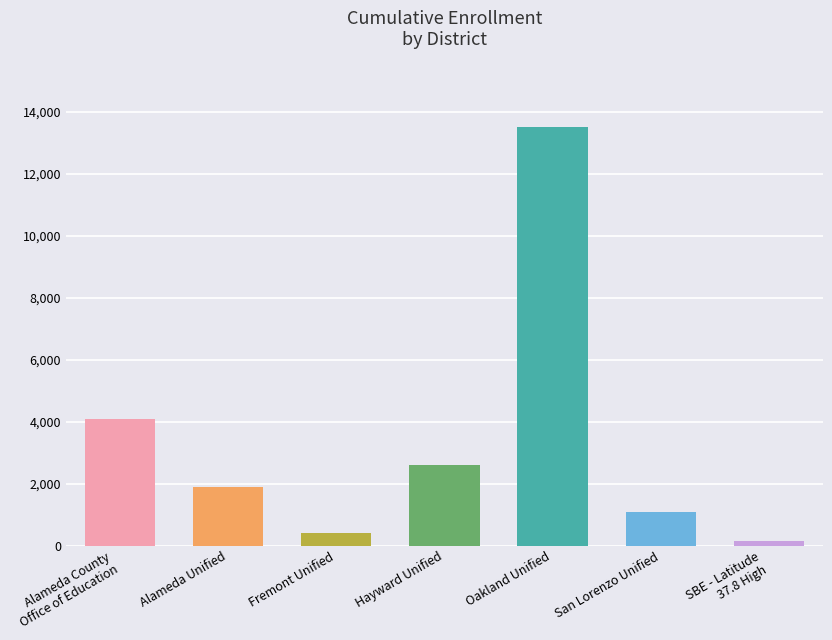

What is the sum of all values?

23748